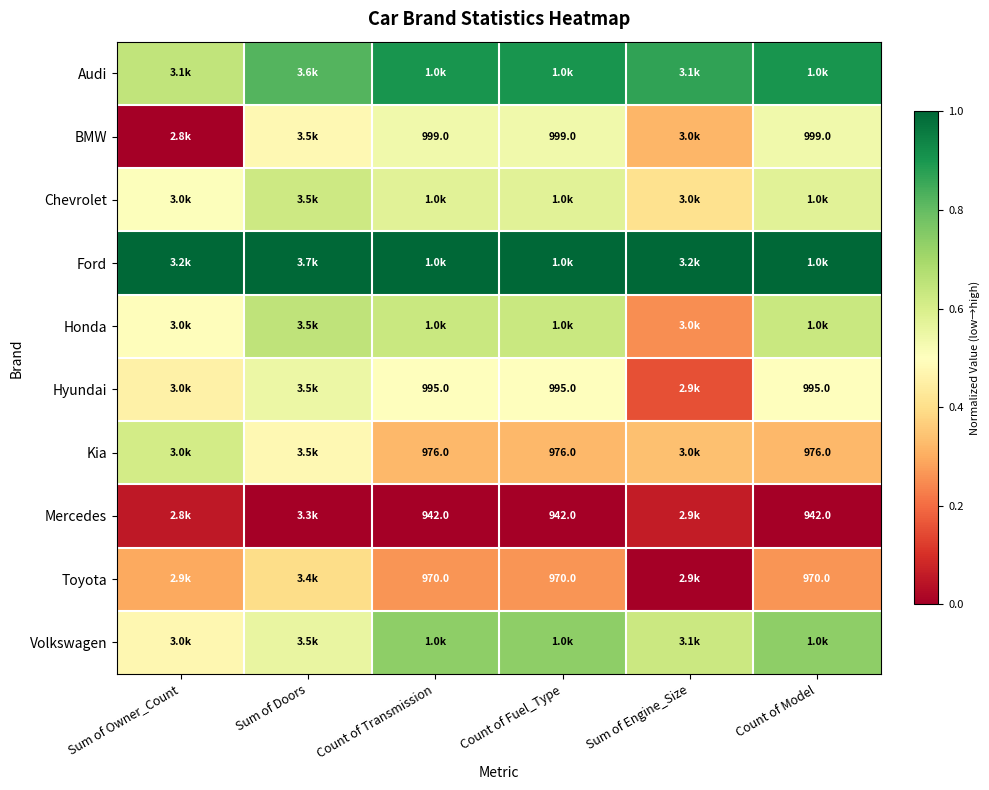

True or false: Chevrolet has a value of 0.4 at Sum of Doors.

False